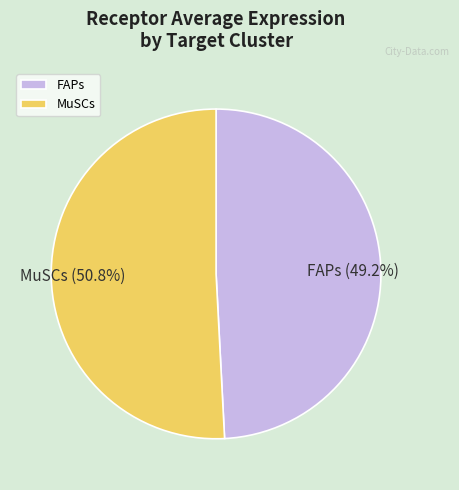

To the nearest percent, what is the difference between the largest and smallest slice percentages?

2%